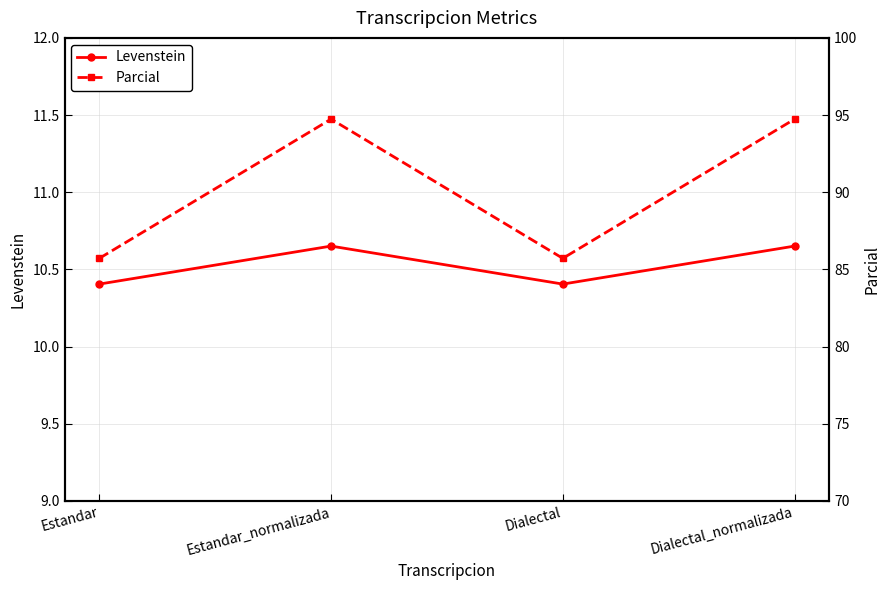

Is the value of Levenstein at Dialectal_normalizada greater than the value of Parcial at Estandar_normalizada?

No